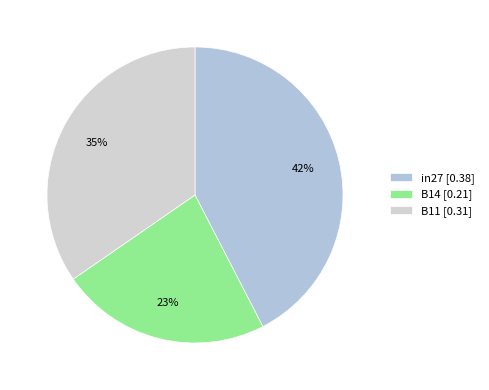

Does B11 represent more than half of the total?

No